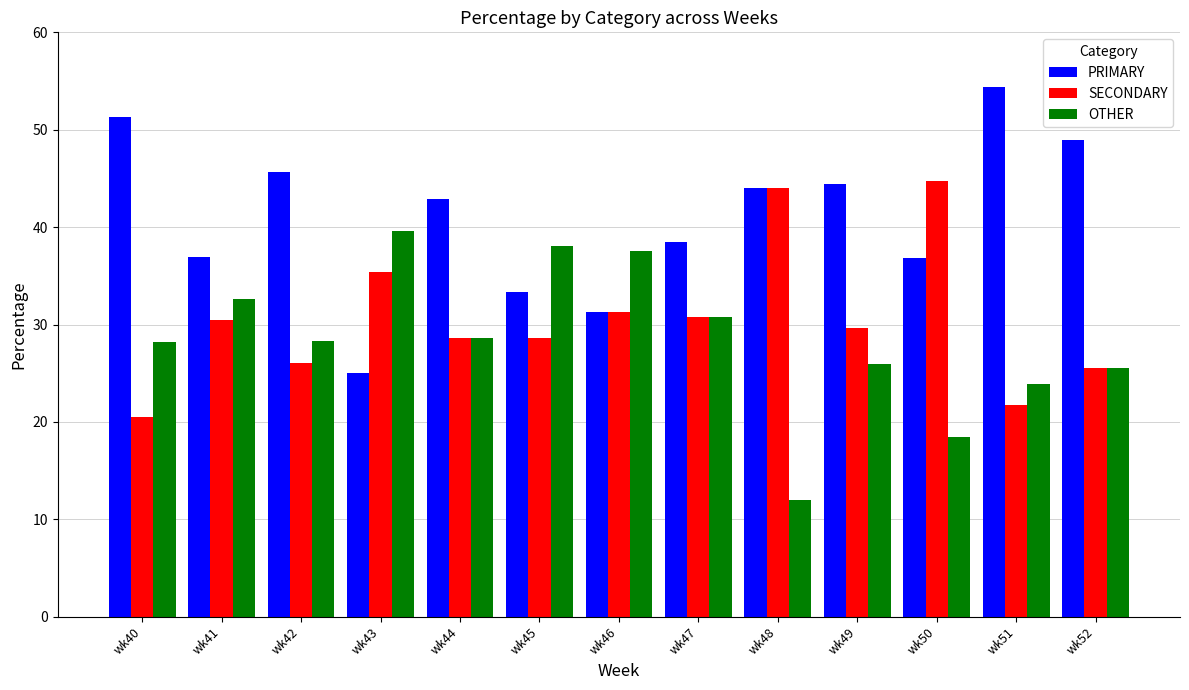

At which label does SECONDARY first exceed 29?

wk41